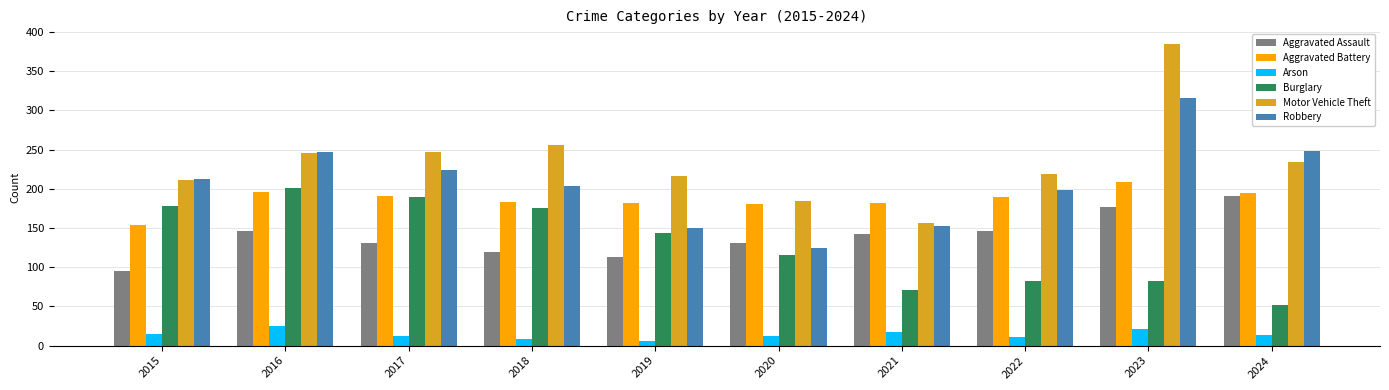

Which series has the widest spread of values?

Motor Vehicle Theft